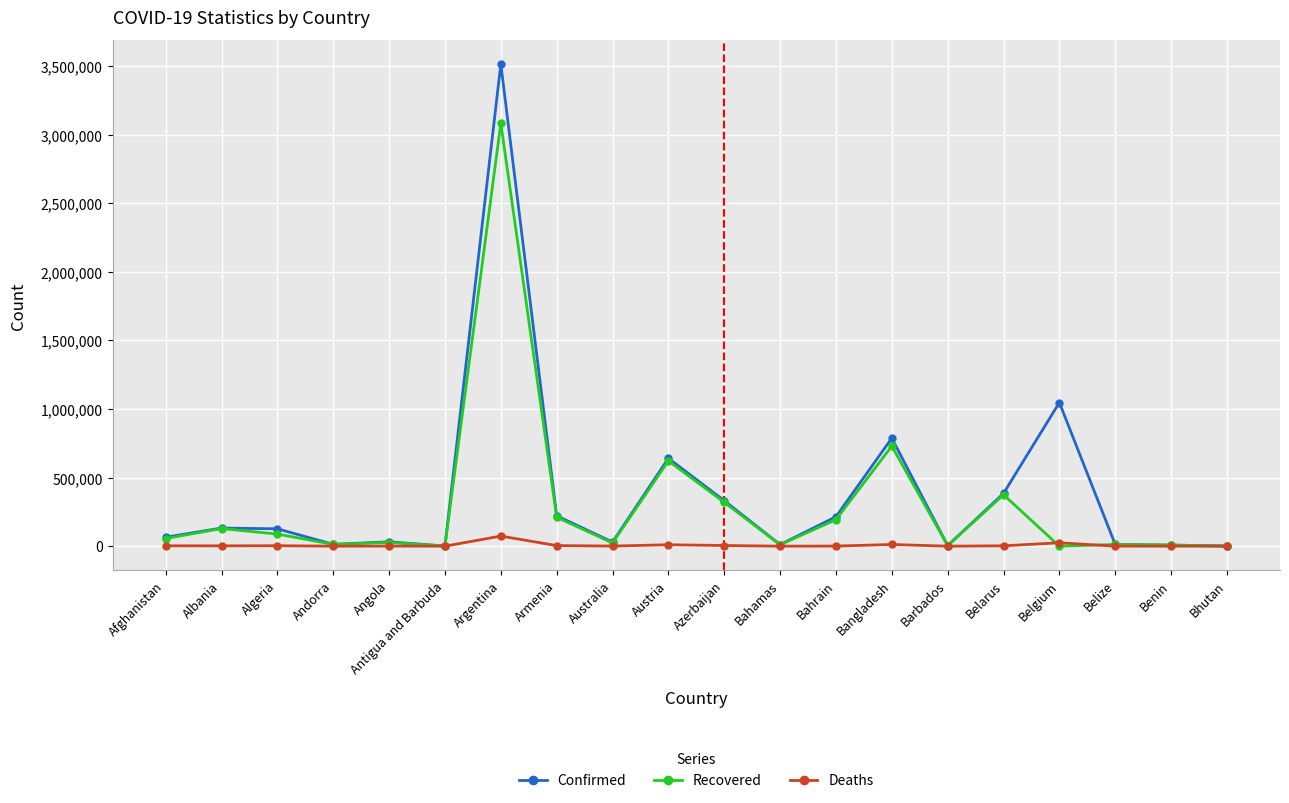

Between Armenia and Bahamas, which series saw the biggest shift?

Confirmed